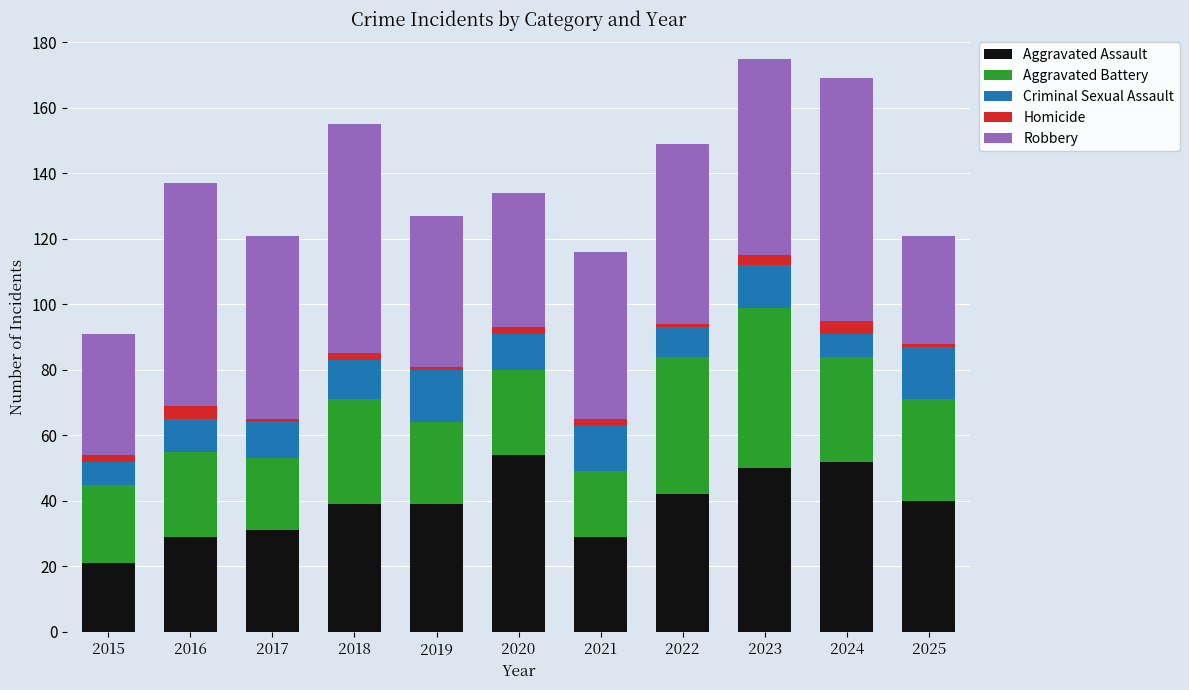

What is the difference between the Aggravated Assault values at 2024 and 2022?

10